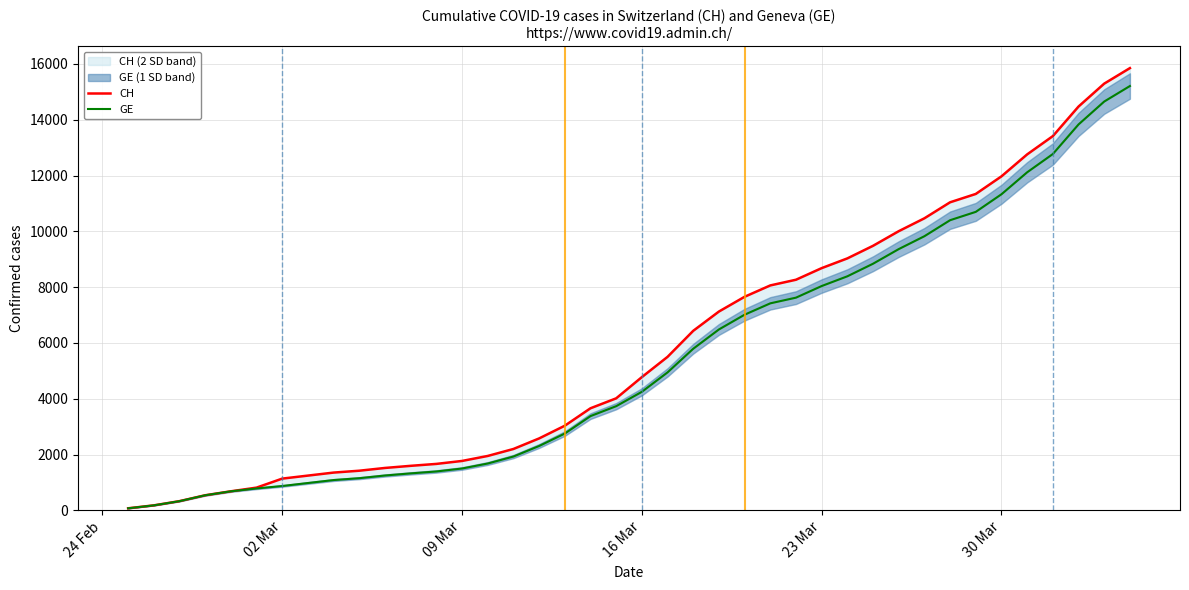

Is it true that GE equals 244 at 02 Mar?

False